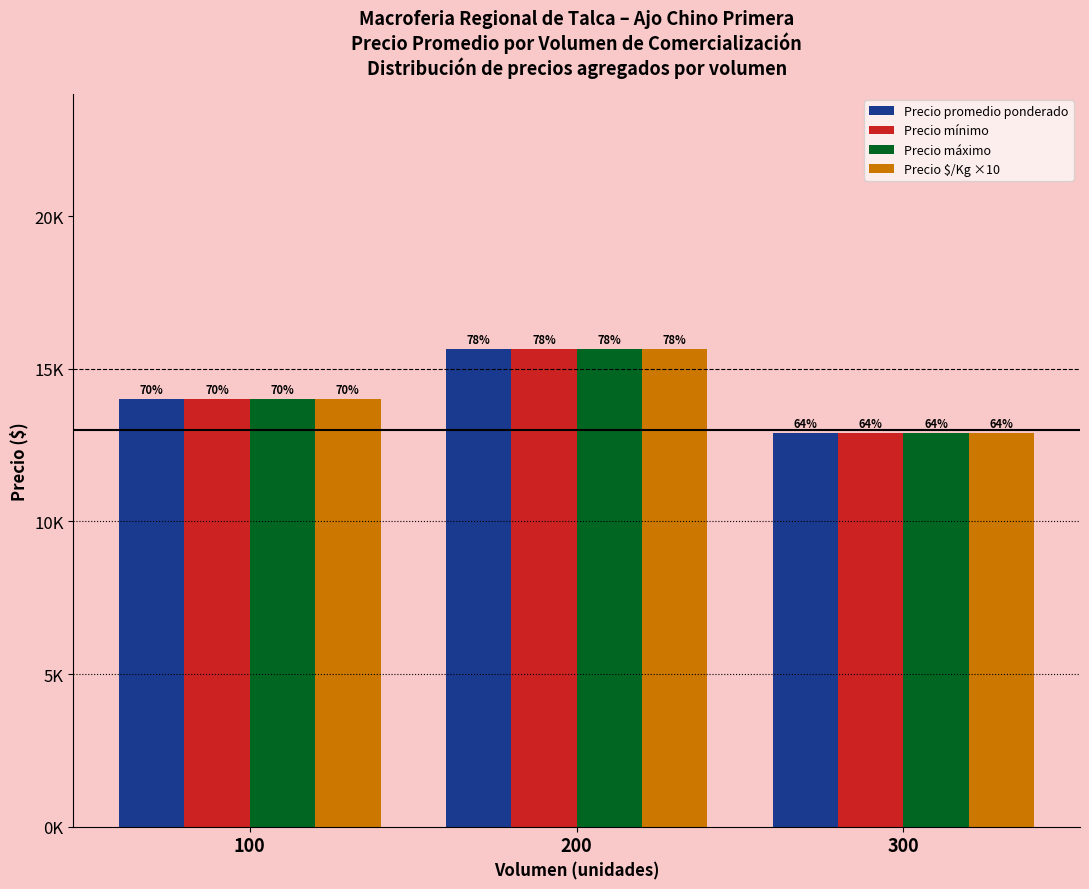

Are the bars grouped side by side (vs. stacked)?

Yes